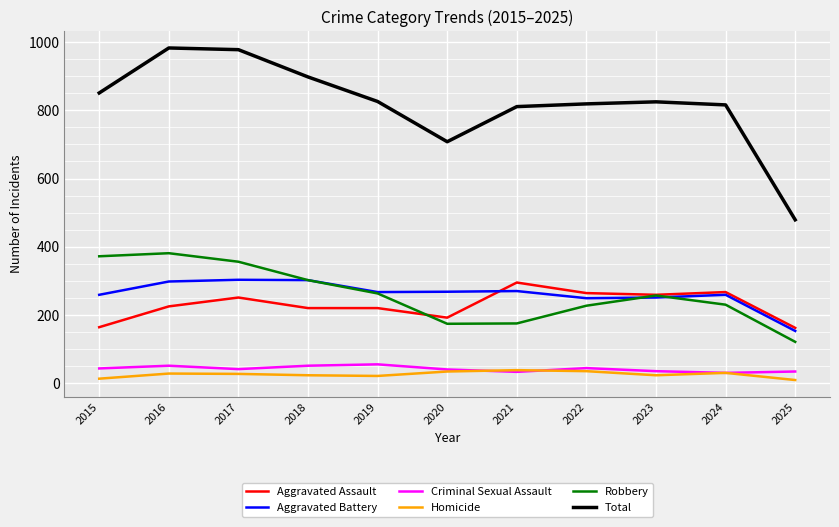

True or false: Robbery and Homicide cross at least once.

False